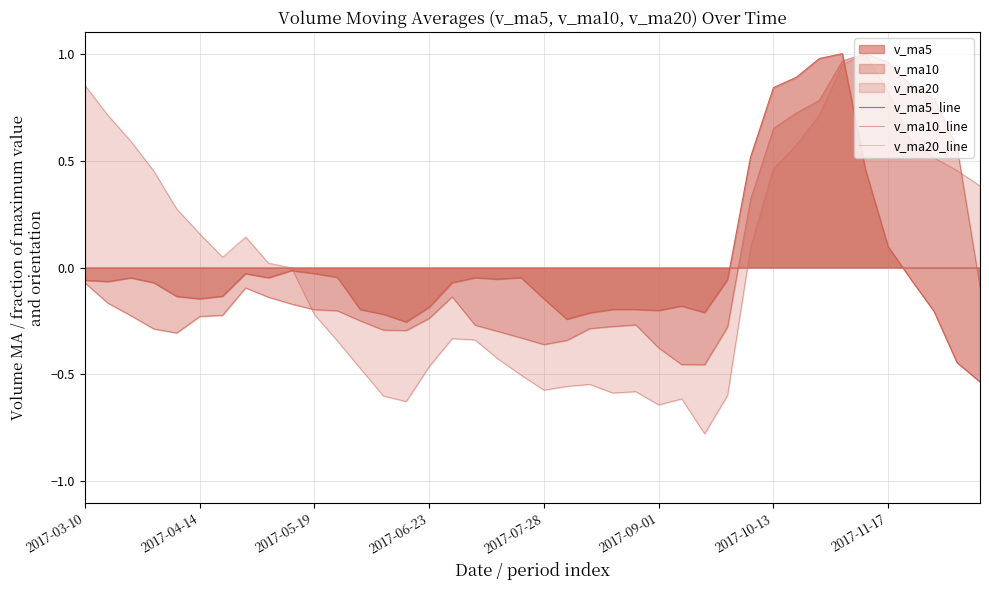

Which series has the largest total across all categories?

v_ma20_line